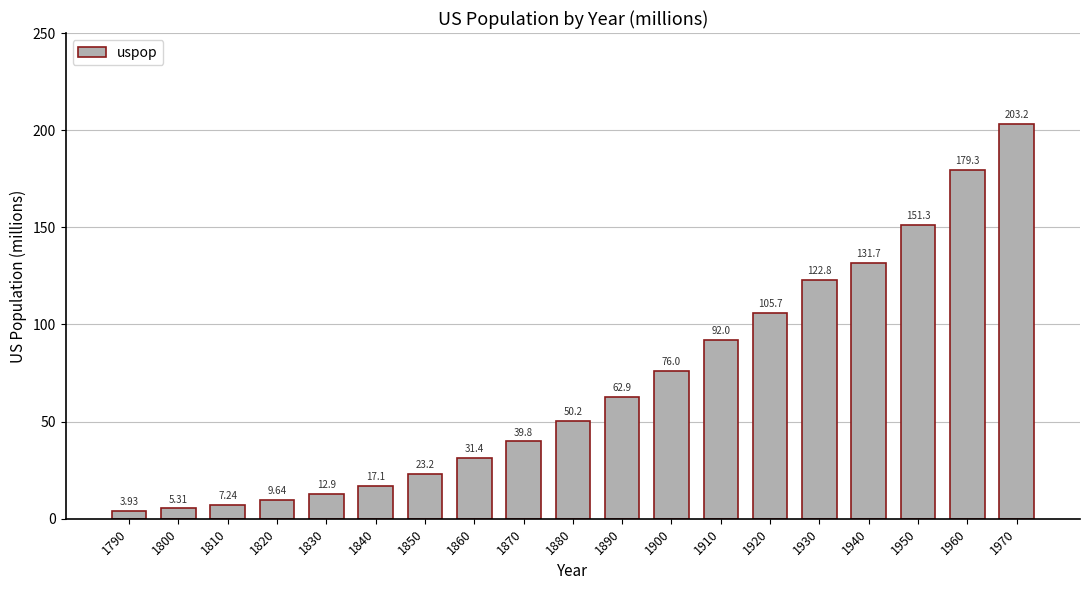

Rank the categories by value from highest to lowest.

1970, 1960, 1950, 1940, 1930, 1920, 1910, 1900, 1890, 1880, 1870, 1860, 1850, 1840, 1830, 1820, 1810, 1800, 1790